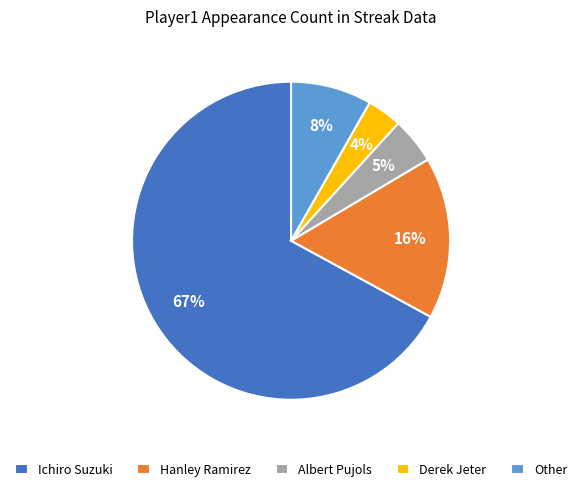

Combined, do Other and Hanley Ramirez account for over 50%?

No